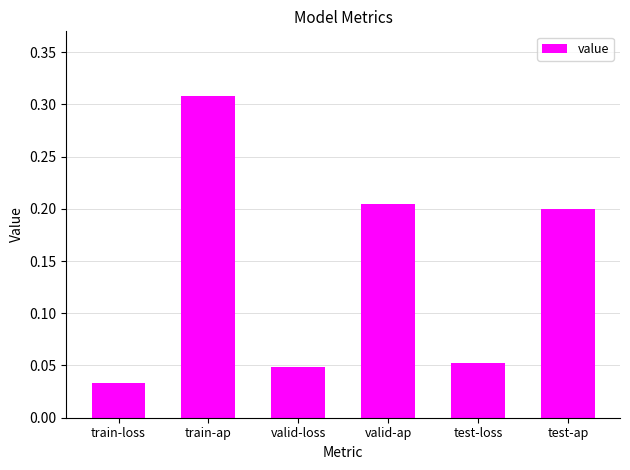

Are the bars horizontal?

No